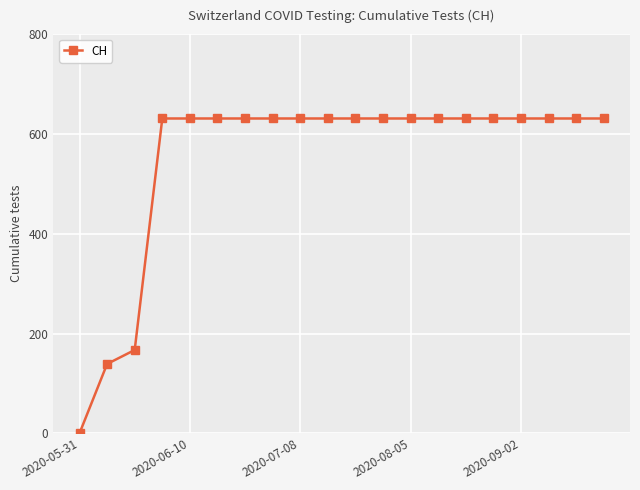

Count the number of categories in the chart.

20